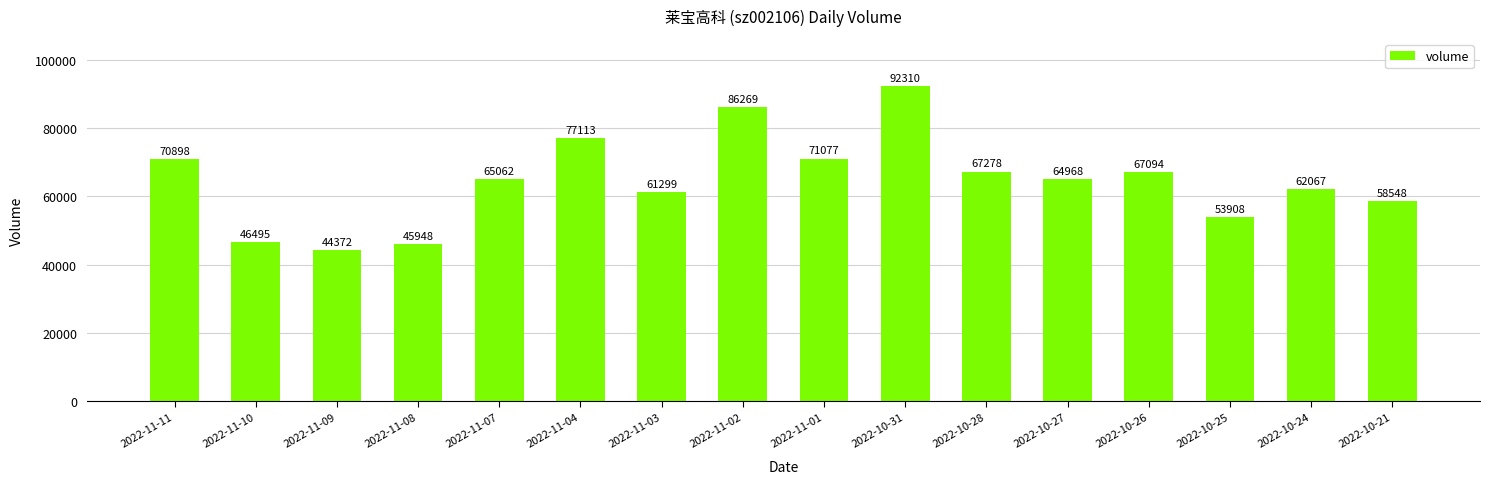

Reading right to left, list all the values displayed in this chart.

58548	62067	53908	67094	64968	67278	92310	71077	86269	61299	77113	65062	45948	44372	46495	70898